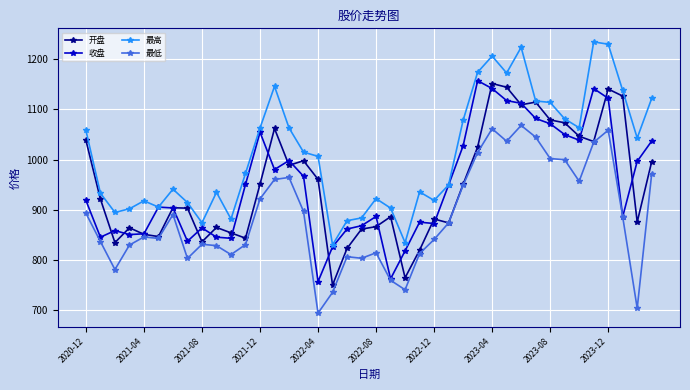

What is the value of the 最低 point at the 39th from the left?

704.3